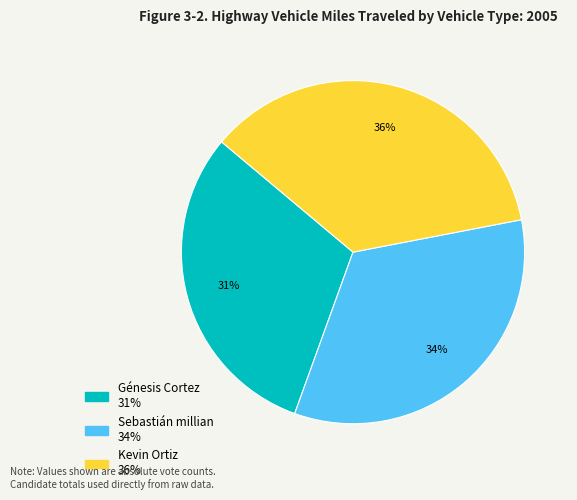

What percentage is the Kevin Ortiz slice, to the nearest percent?

36%